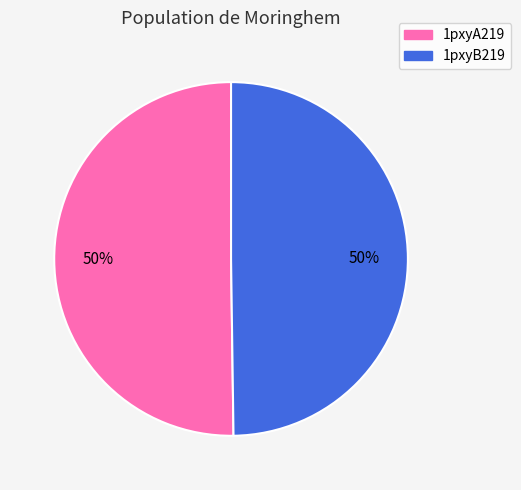

To the nearest percent, what is the combined percentage of 1pxyA219 and 1pxyB219?

100%